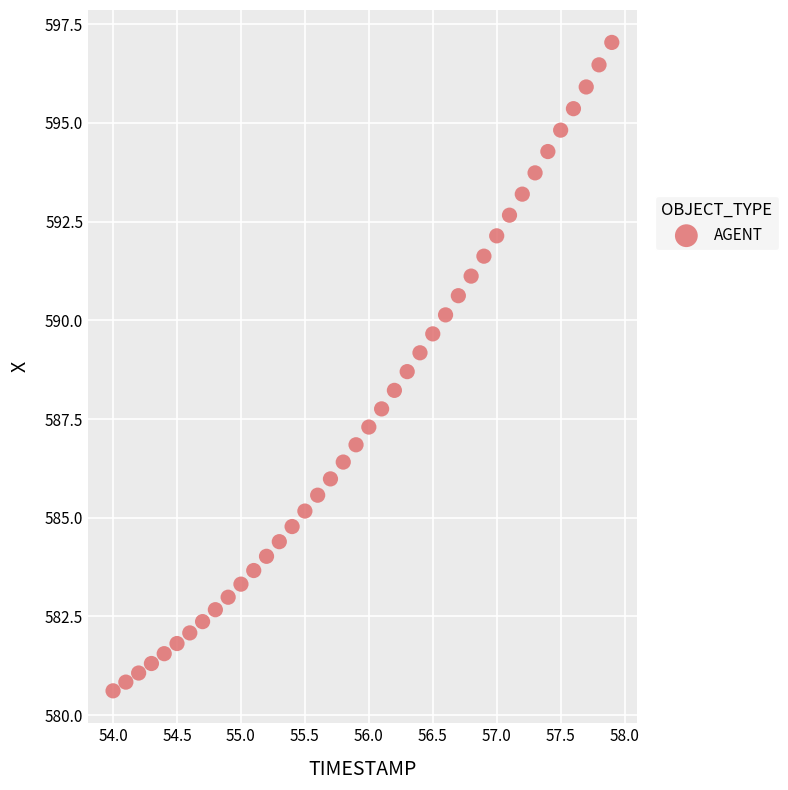

What is the range of Y values (max minus min)?

16.4